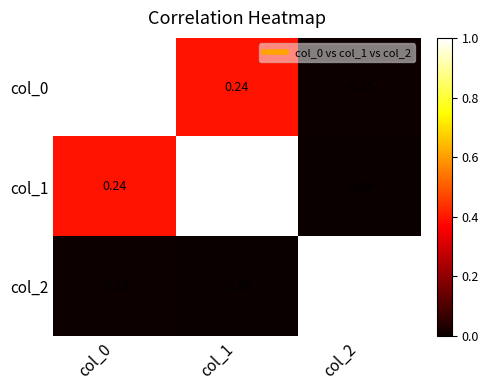

Is the value of col_0 at col_1 greater than the value of col_2 at col_1?

Yes